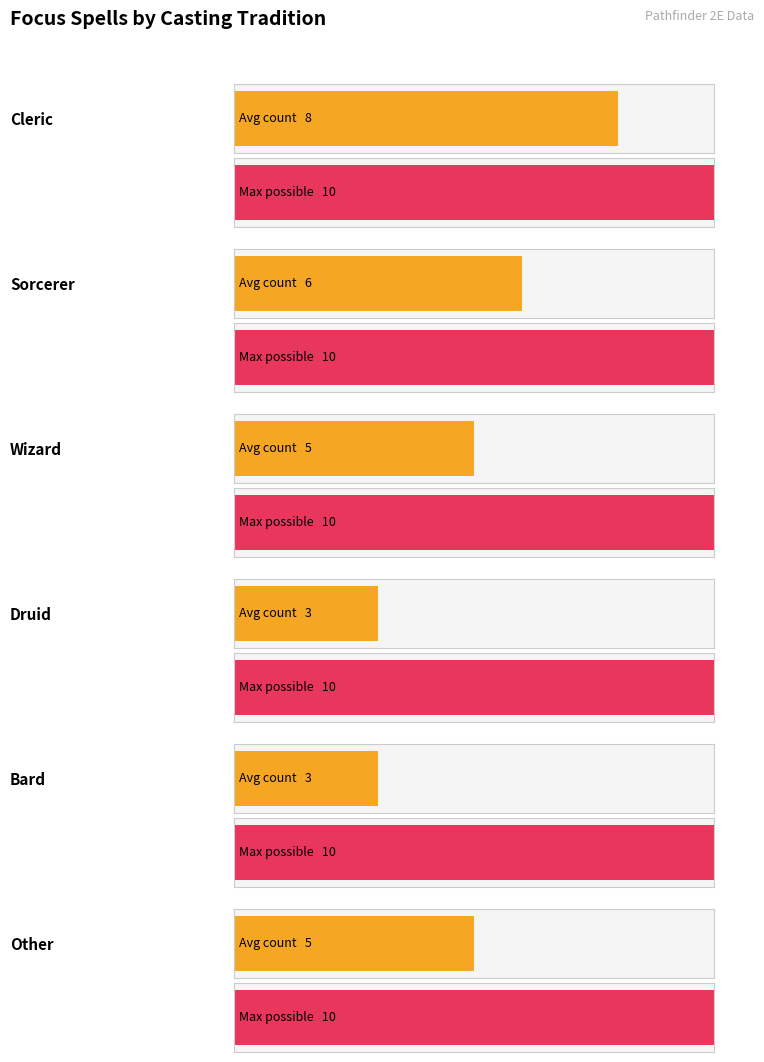

Are the bars horizontal?

Yes